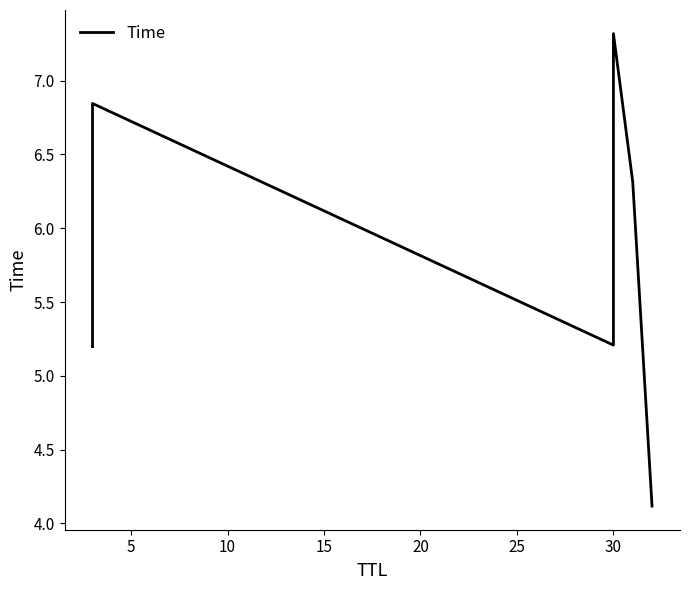

What is the difference between the maximum and second lowest values?

2.1